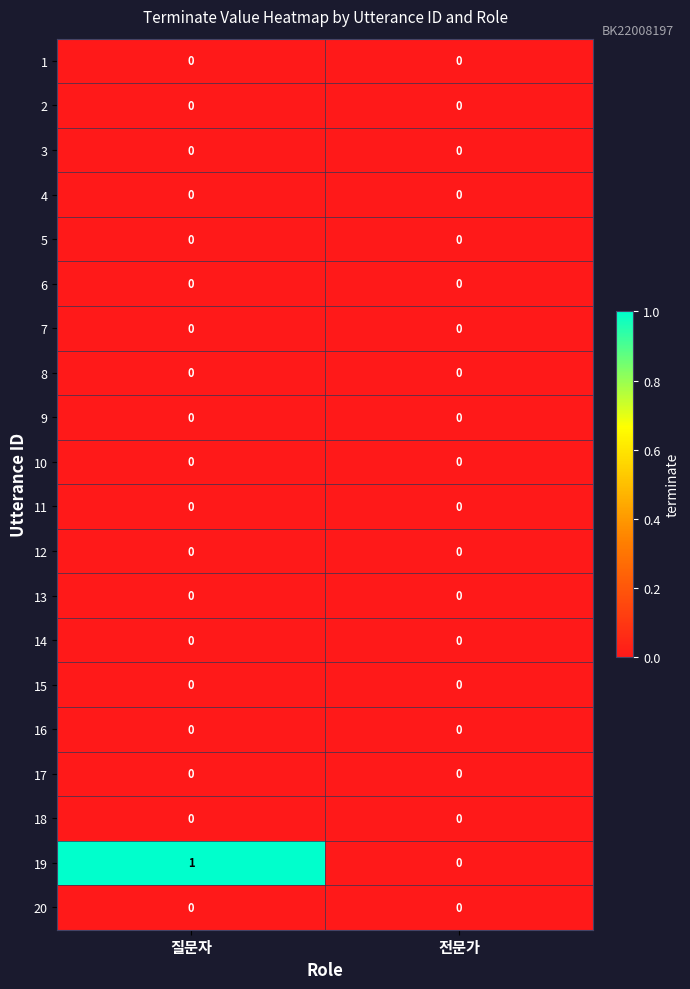

The value of 6 at 질문자 is 0. True or false?

True